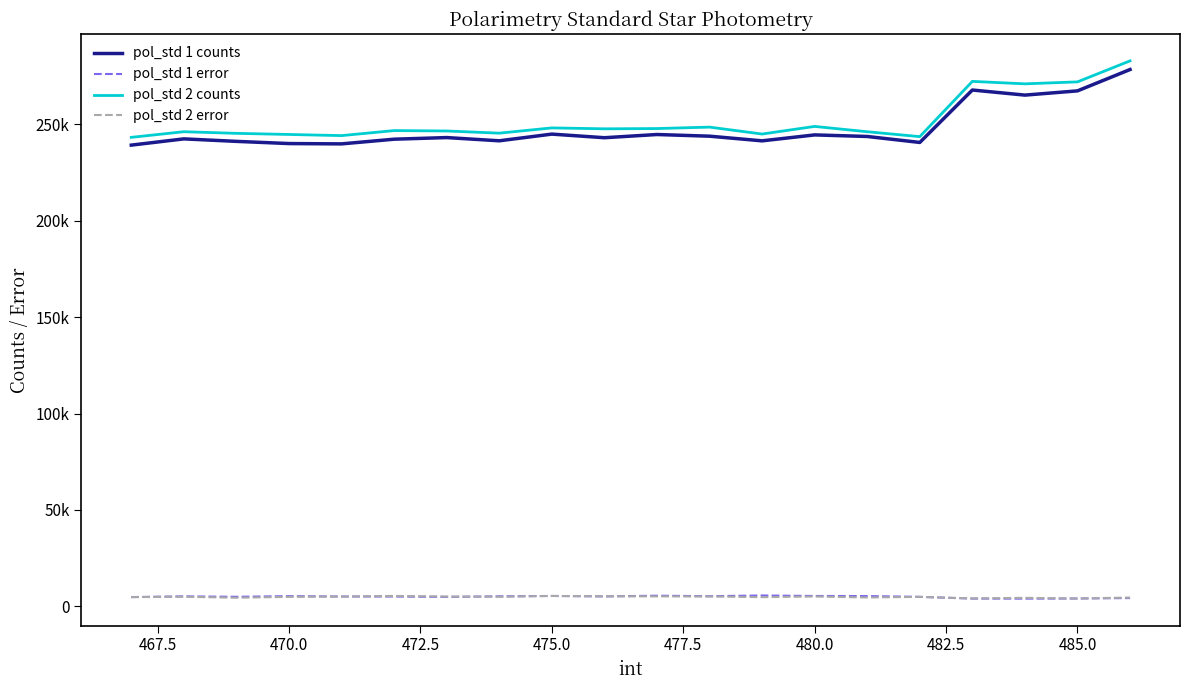

In pol_std 2 counts, how many points are lower than both neighbors (excluding endpoints)?

6